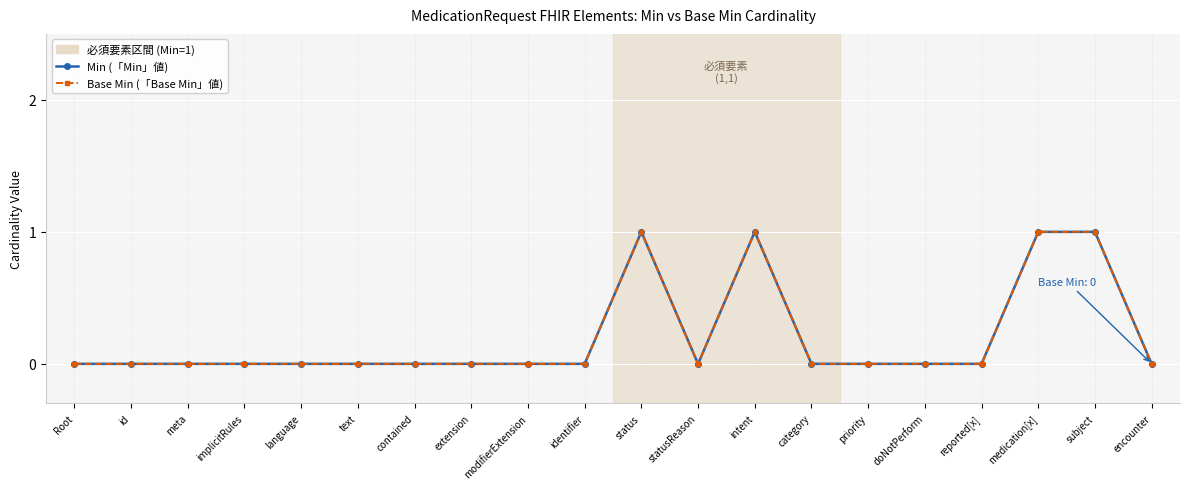

What is the difference between the maximum and minimum values in the Base Min (「Base Min」値) series?

1